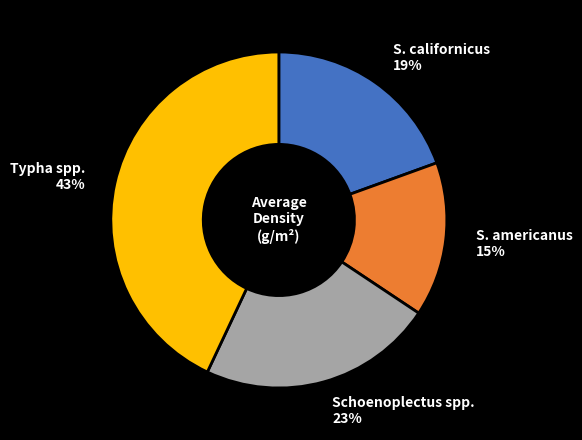

To the nearest percent, what is the difference between the largest and smallest slice percentages?

28%